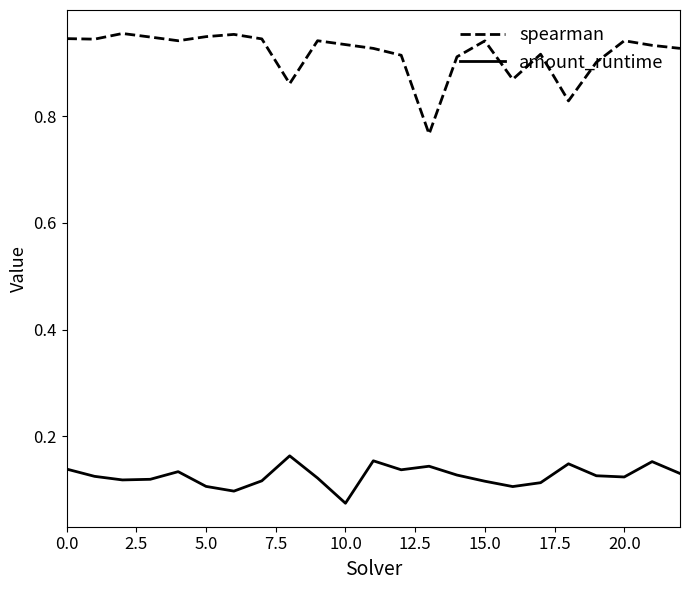

Which series has the largest total across all categories?

spearman